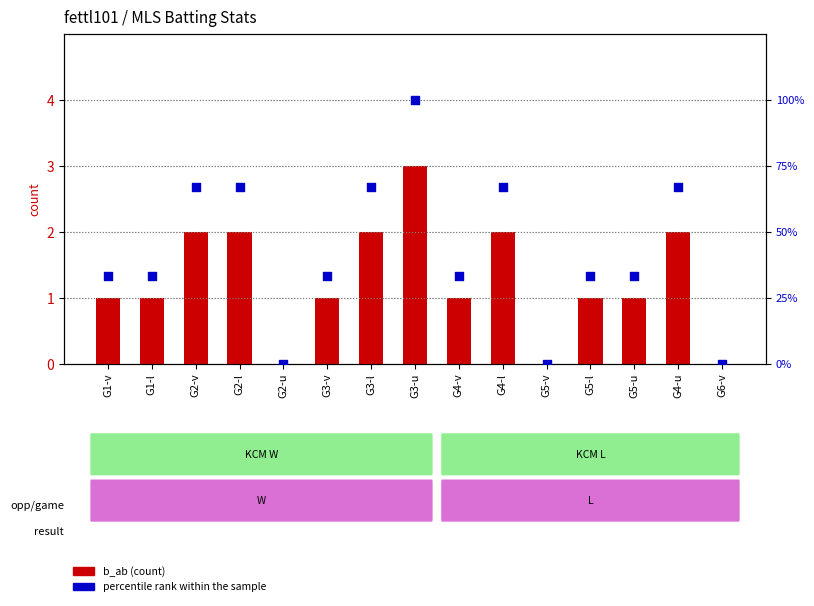

At how many categories does at least one series exceed 57?

6